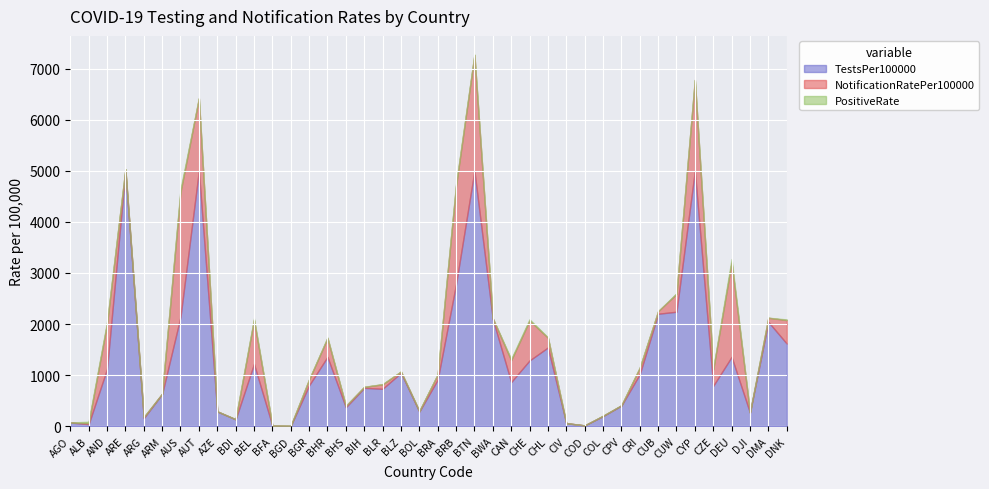

How many series are shown in this chart?

3